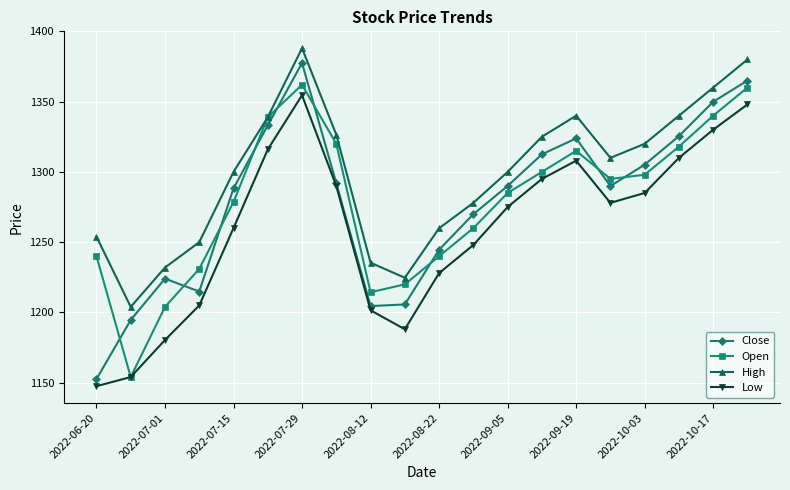

True or false: High and Close intersect in this chart.

False